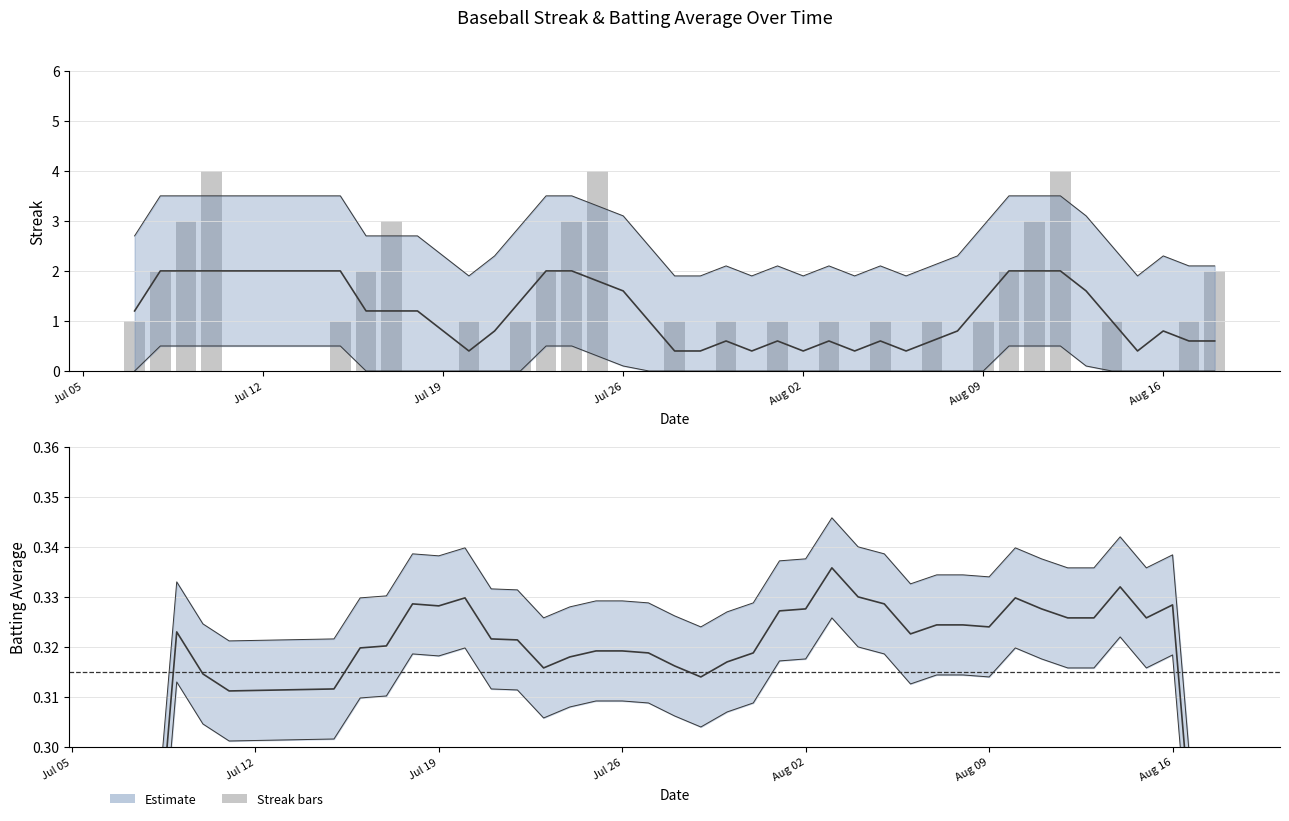

Does the chart contain stacked bars?

No